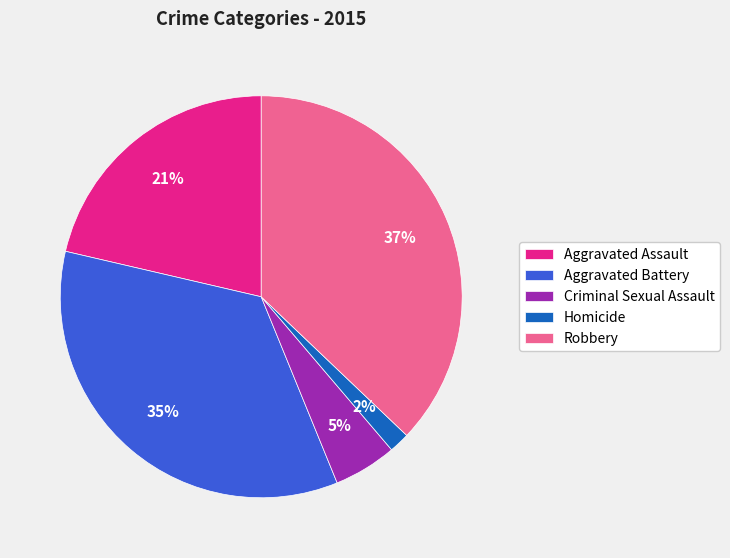

Which category has the biggest portion of the pie?

Robbery